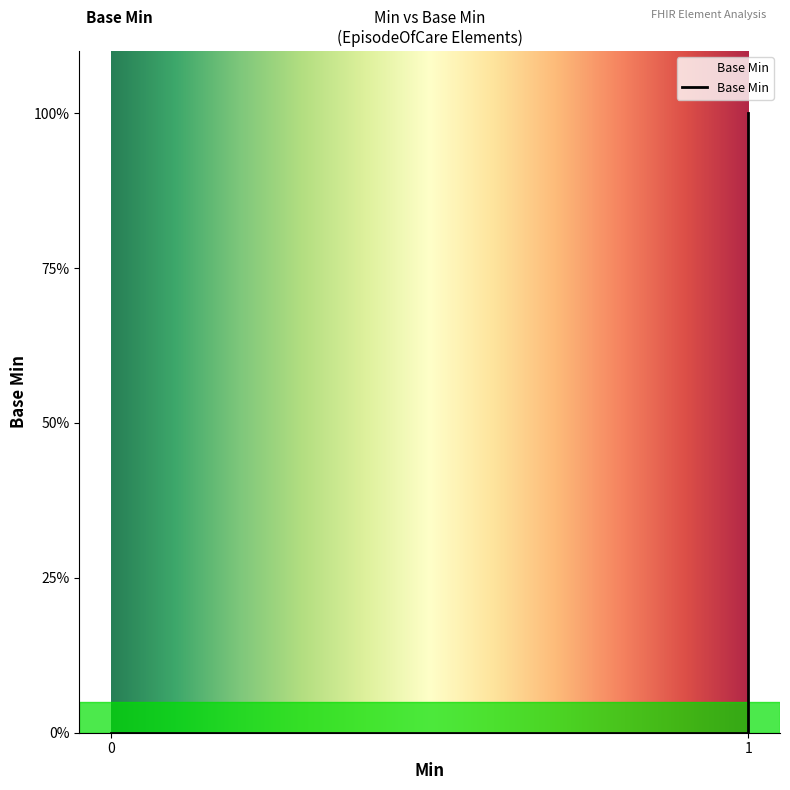

Rank the categories by value from highest to lowest.

1, 1, 1, 0, 0, 0, 0, 0, 0, 0, 0, 1, 0, 0, 0, 0, 0, 0, 0, 0, 0, 0, 0, 0, 0, 1, 0, 0, 1, 0, 0, 0, 0, 0